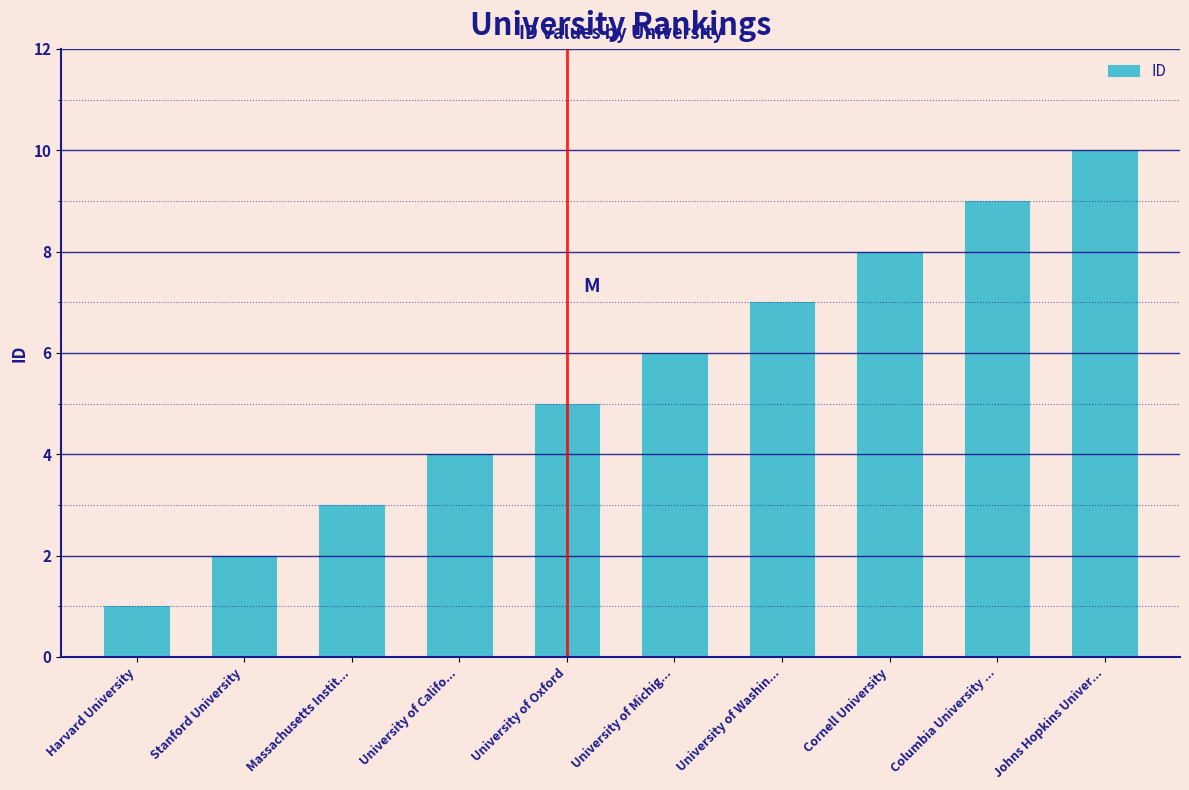

Reading right to left, list all the values displayed in this chart.

10	9	8	7	6	5	4	3	2	1